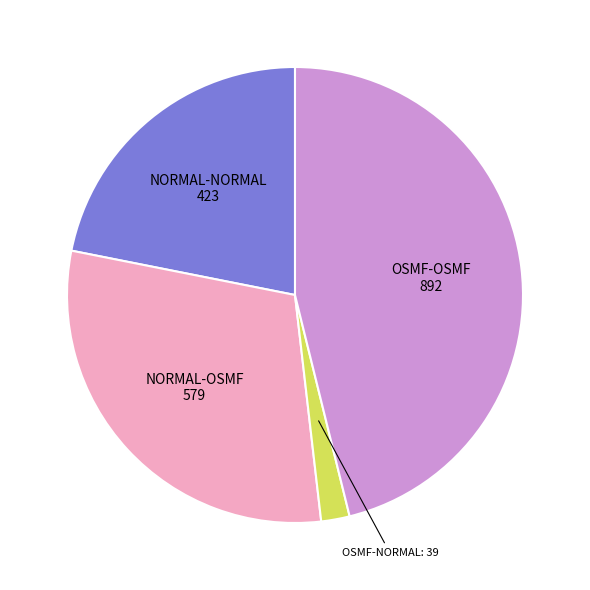

True or false: OSMF-NORMAL accounts for 2% of the total.

True